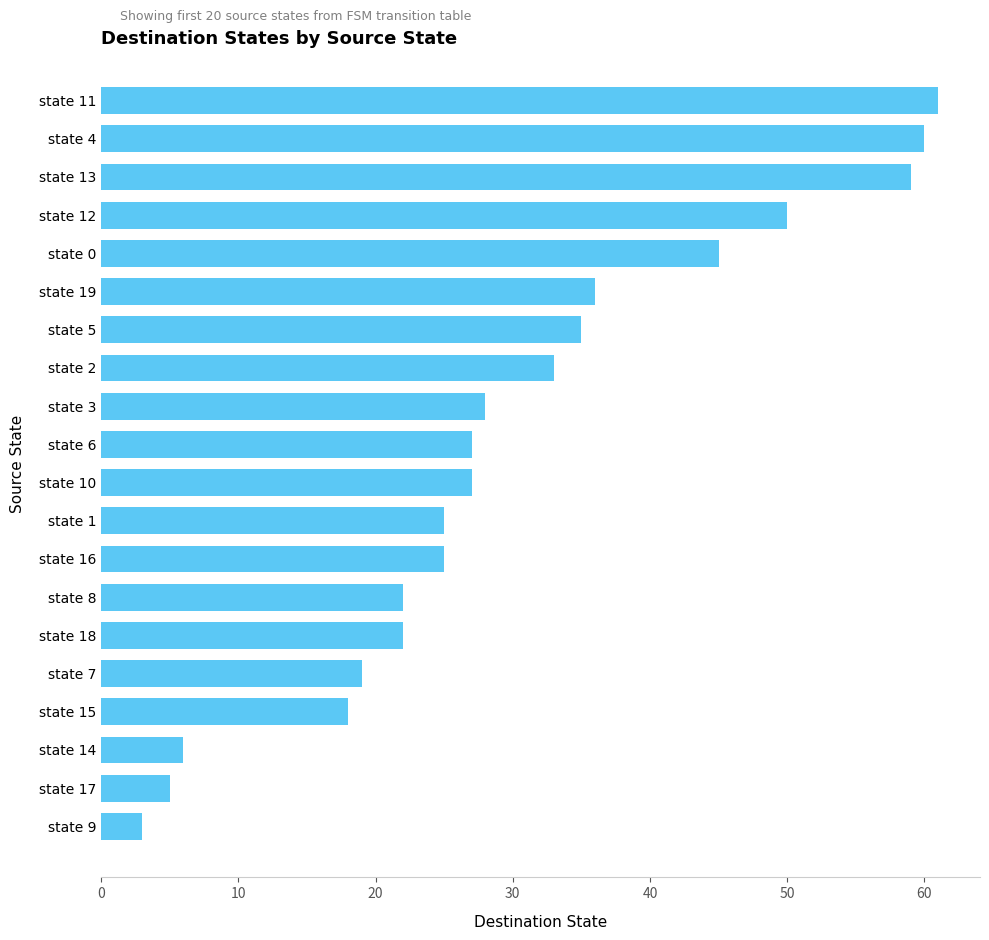

What is the change in value from state 19 to state 15?

-18